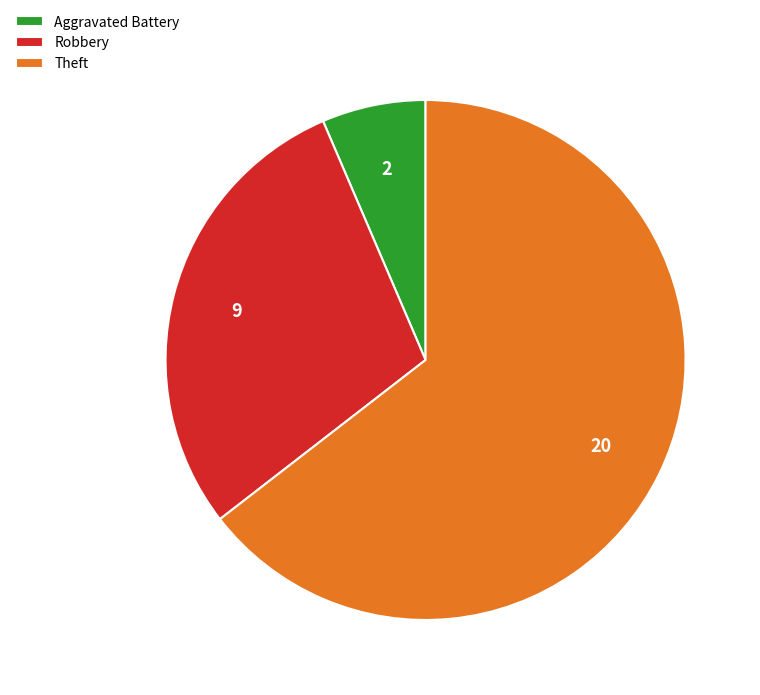

Which category has the smallest portion of the pie?

Aggravated Battery